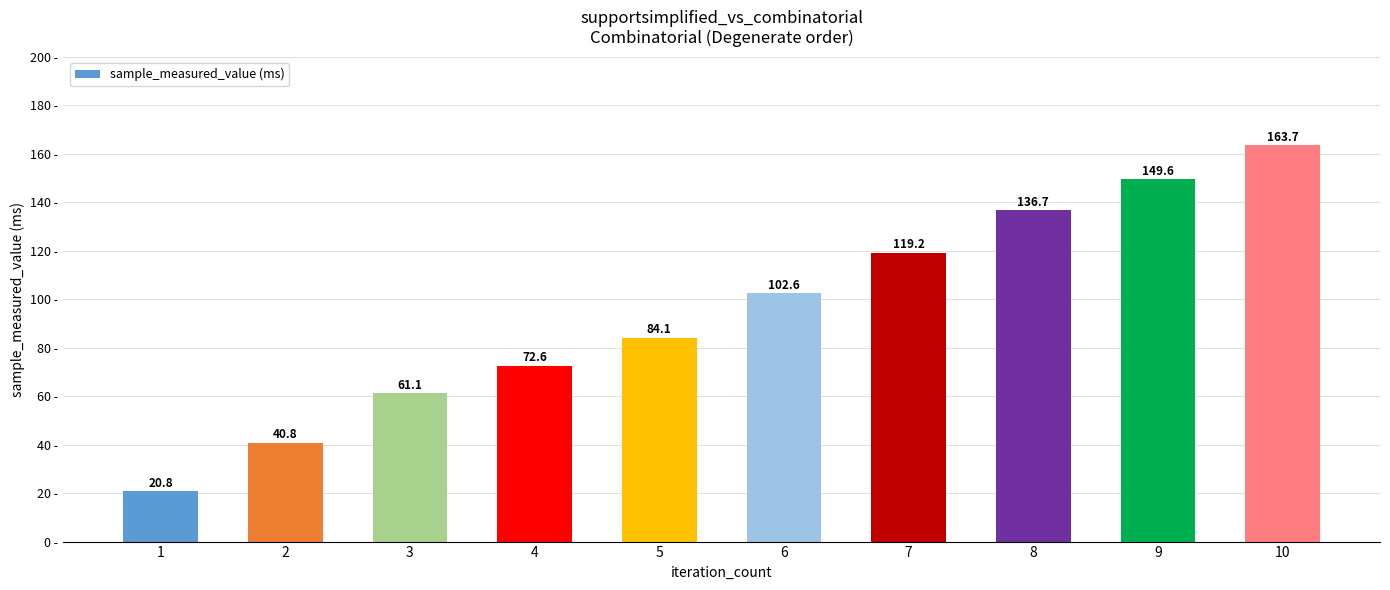

Rank the categories by value from lowest to highest.

1, 2, 3, 4, 5, 6, 7, 8, 9, 10